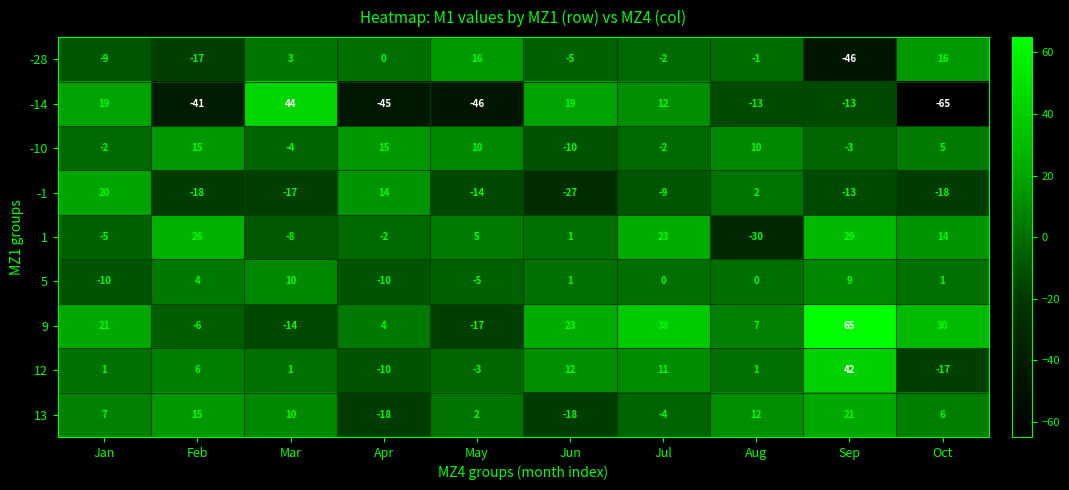

The value of -10 at Apr is 15. True or false?

True